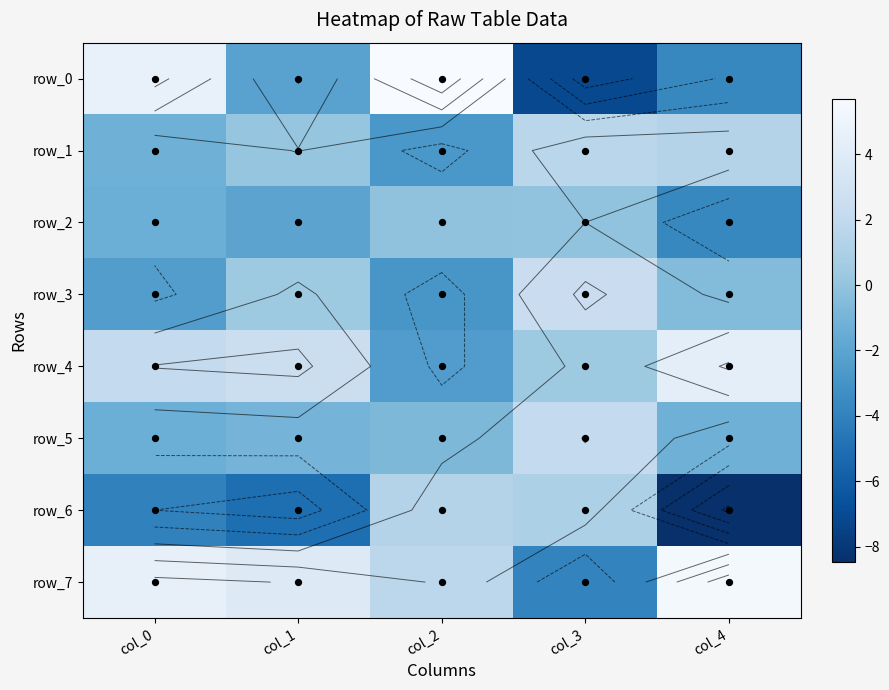

What is the difference between the row_0 values at col_0 and col_3?

11.8